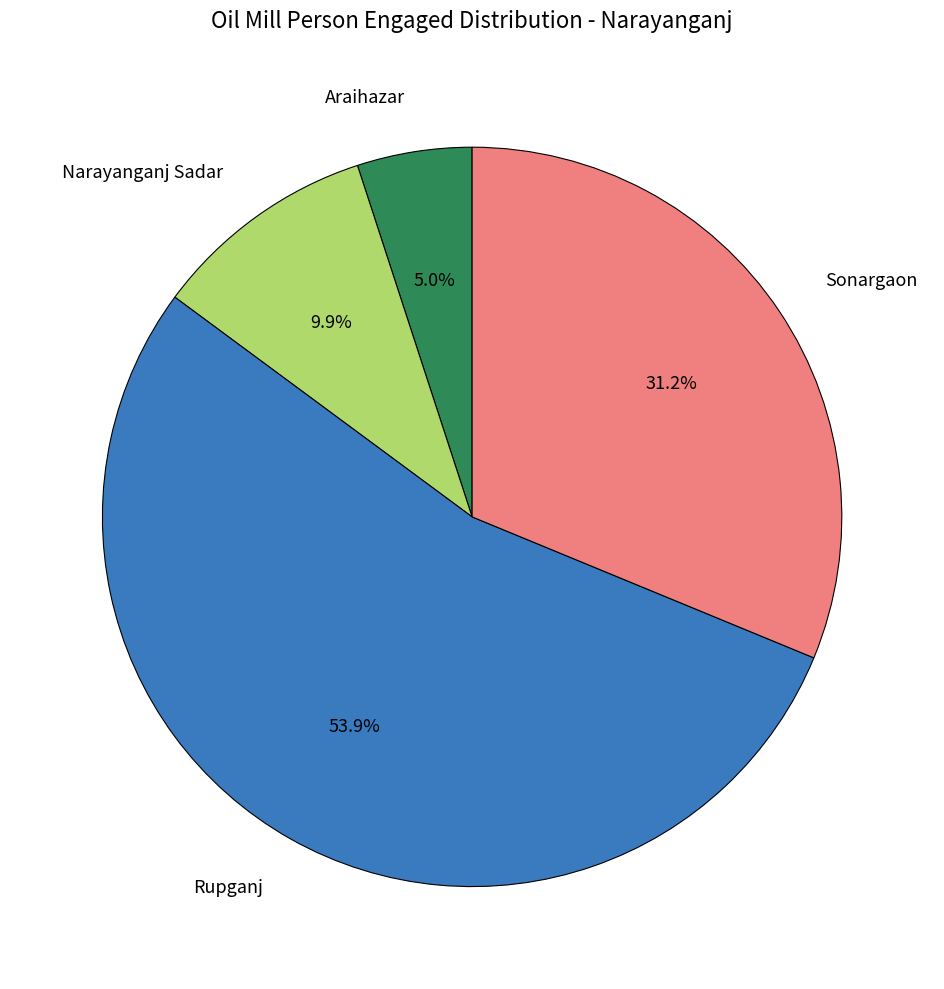

Which slice represents more than half of the pie?

Rupganj